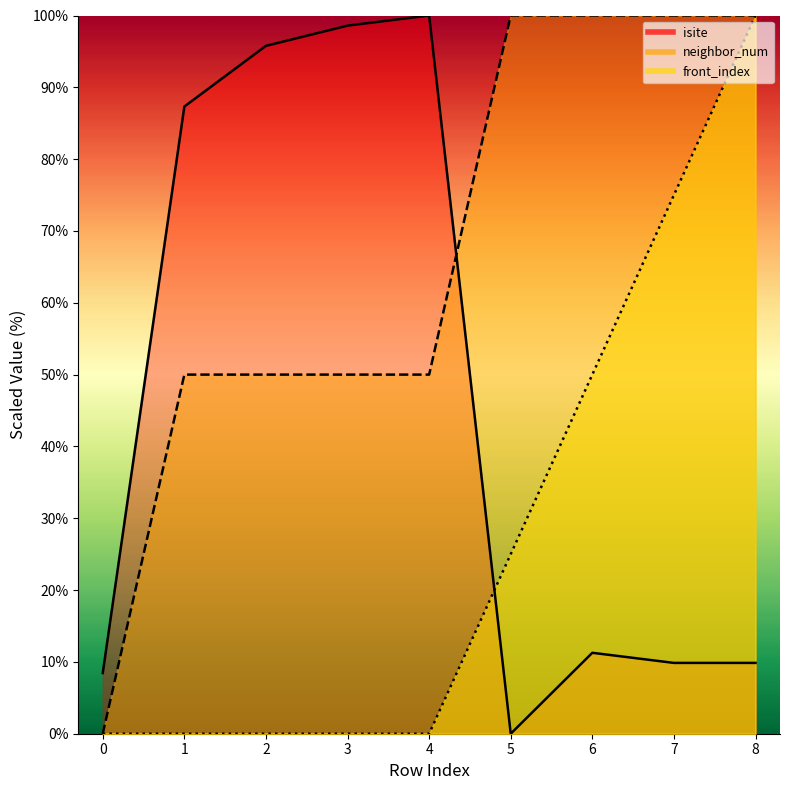

Between which two adjacent categories do front_index and isite first intersect?

4 and 5